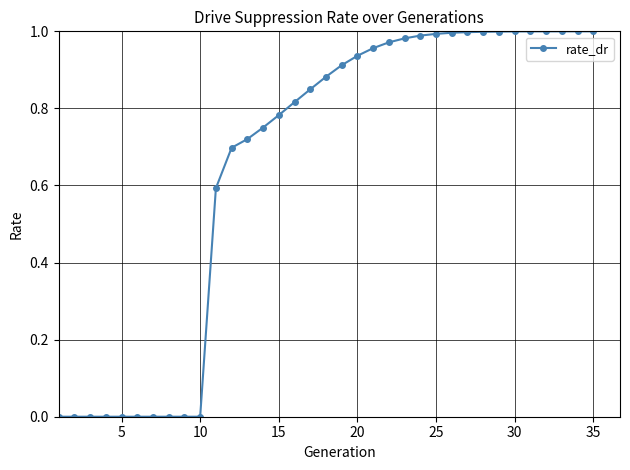

What is the sum of all values?

22.8